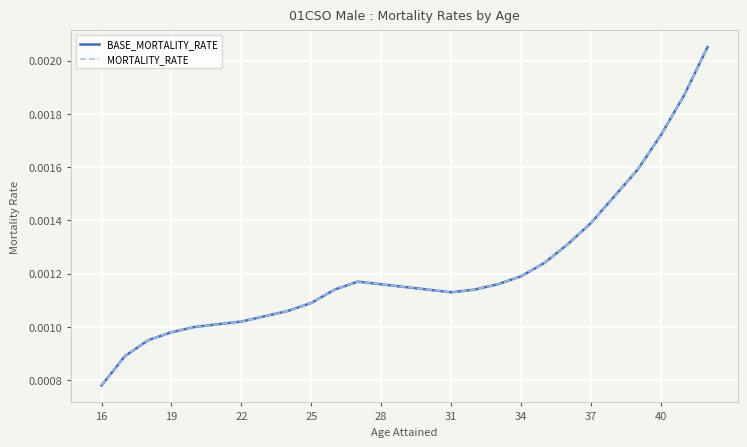

At how many categories does at least one series exceed 0?

27